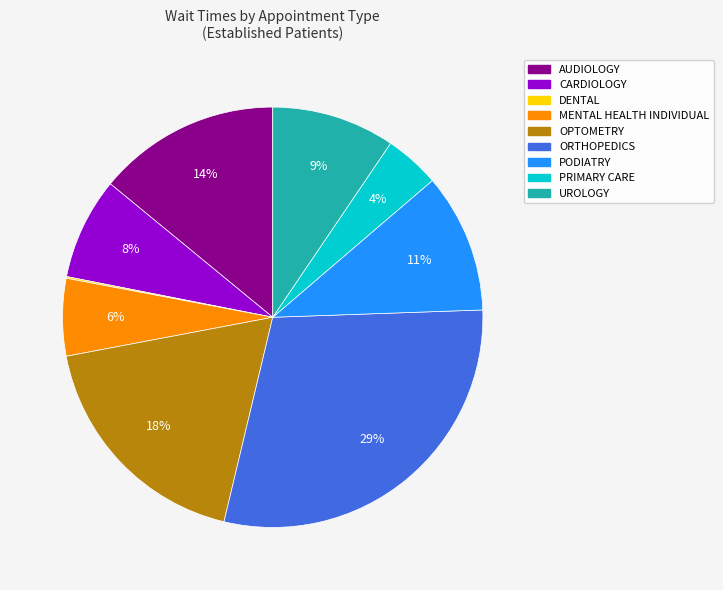

Is there a majority slice in this chart?

No